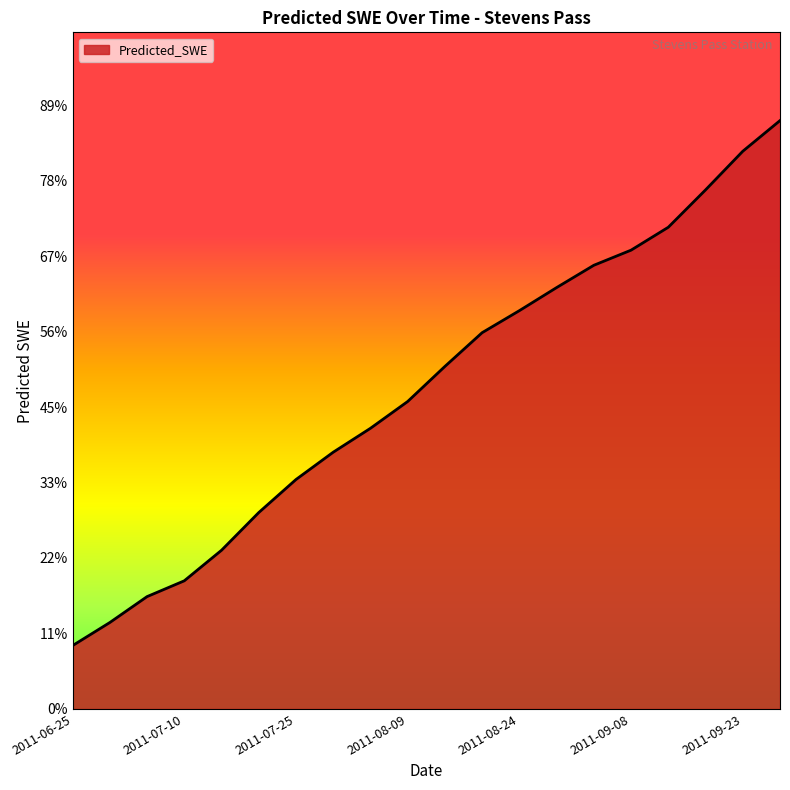

Is this an area chart (filled region under the line)?

Yes